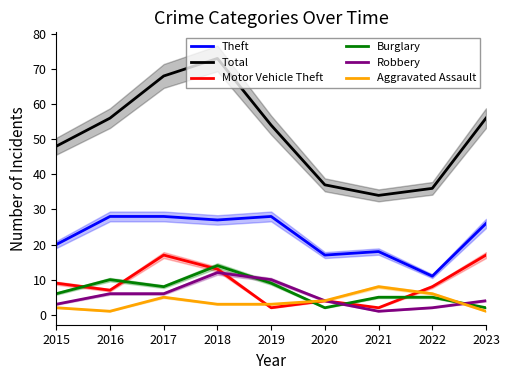

Where do Burglary and Motor Vehicle Theft first cross each other?

2015 and 2016